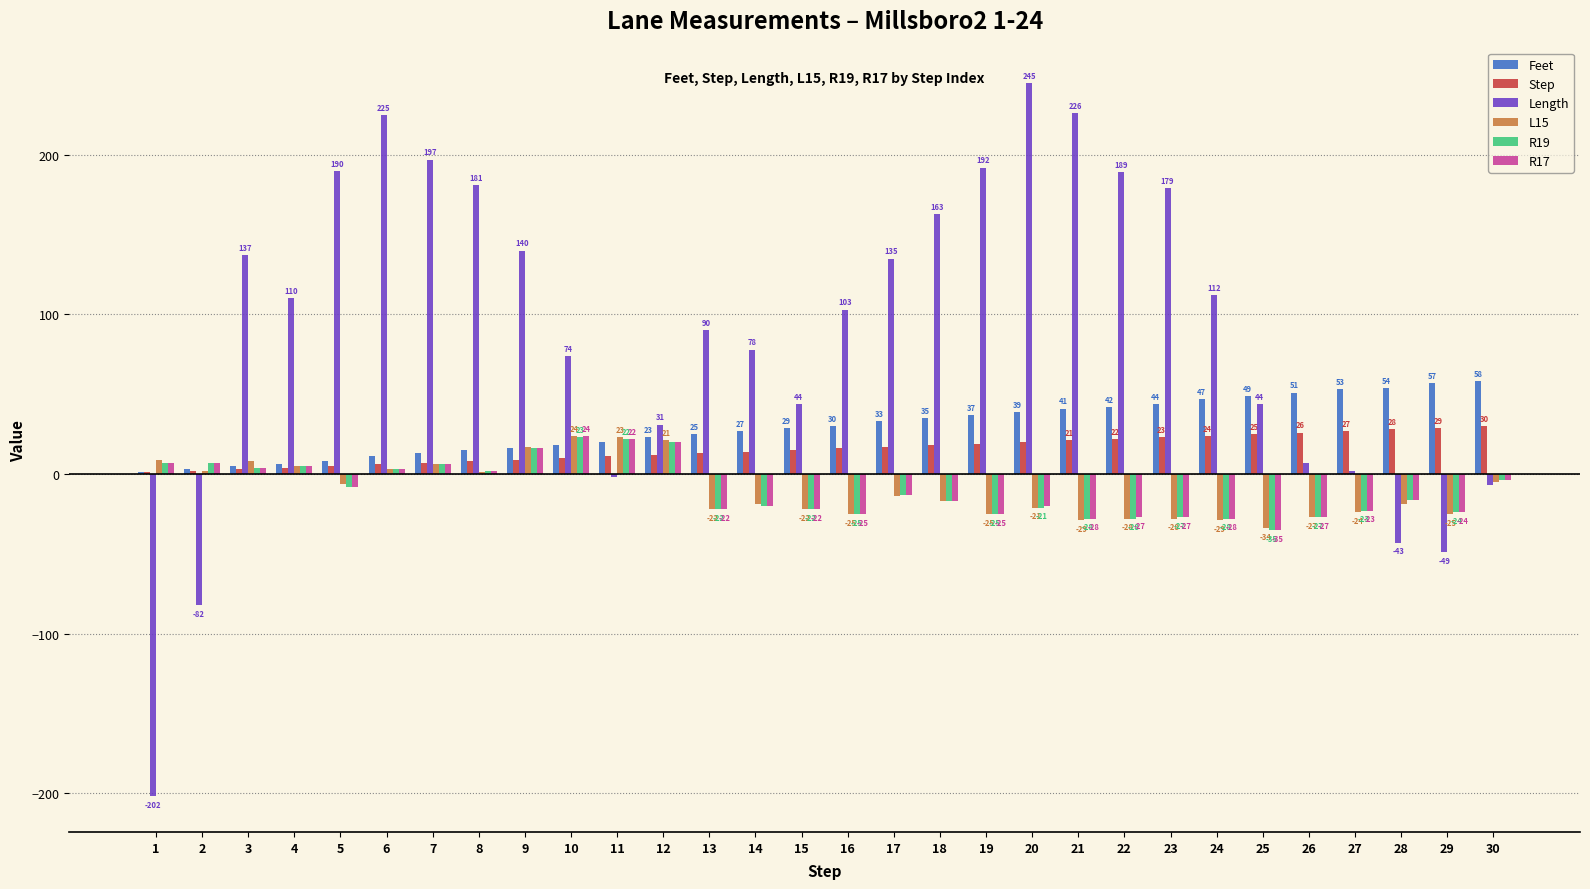

True or false: Step has a value of 12 at 12.

True